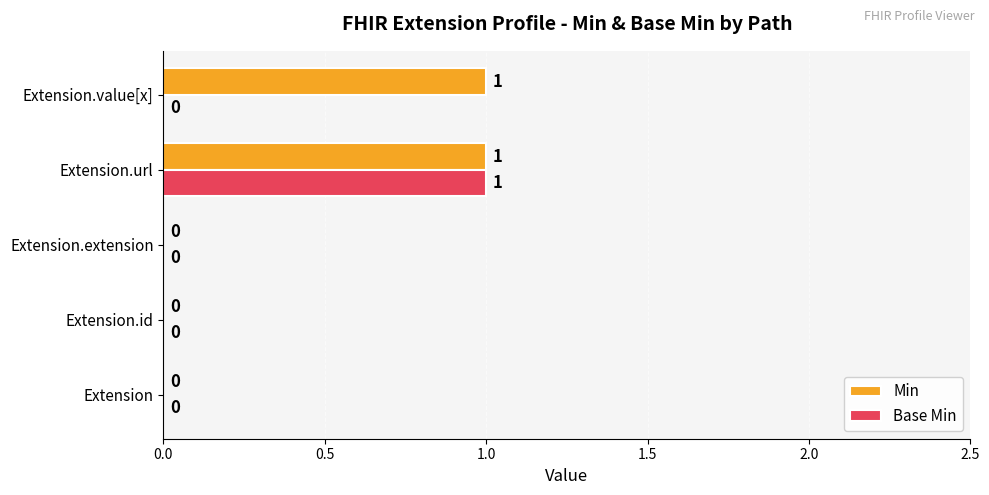

At which category is the sum across all series the highest?

Extension.url